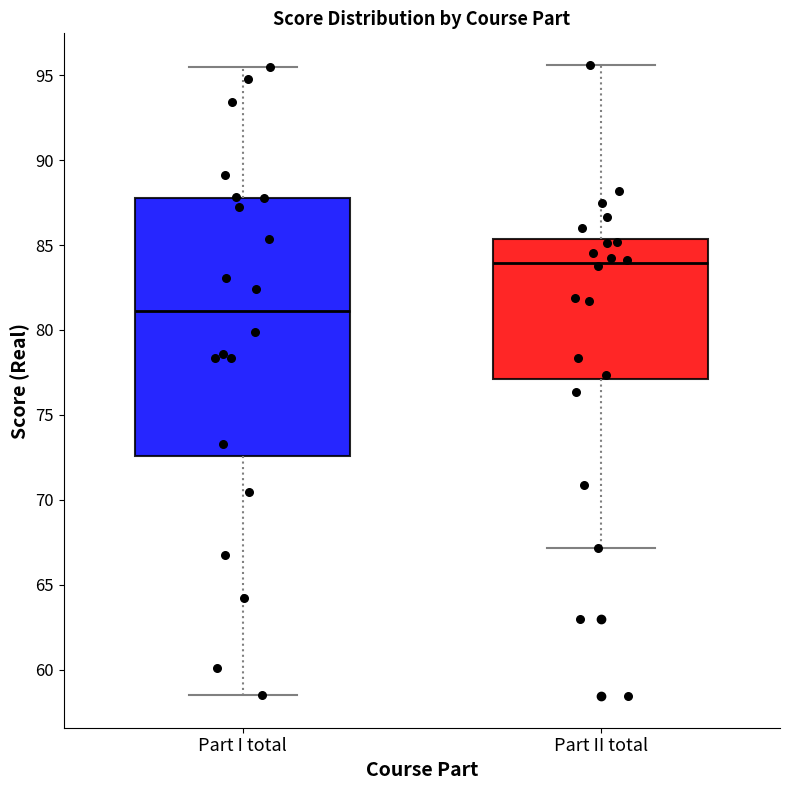

Where does the upper whisker of the box for Part II total end on the y-axis? The values are not printed on the chart, so give them approximately, as read against the axis.

95.5